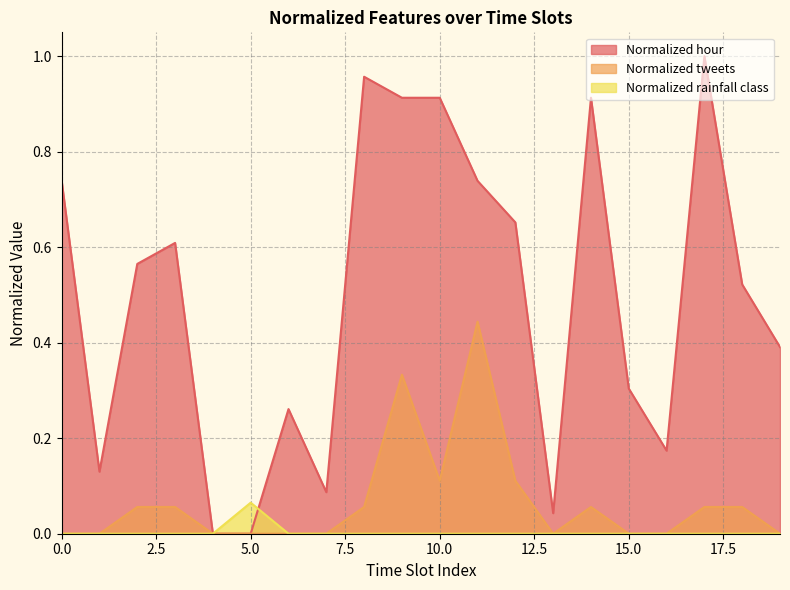

How many Normalized tweets values are between 0 and 1?

20